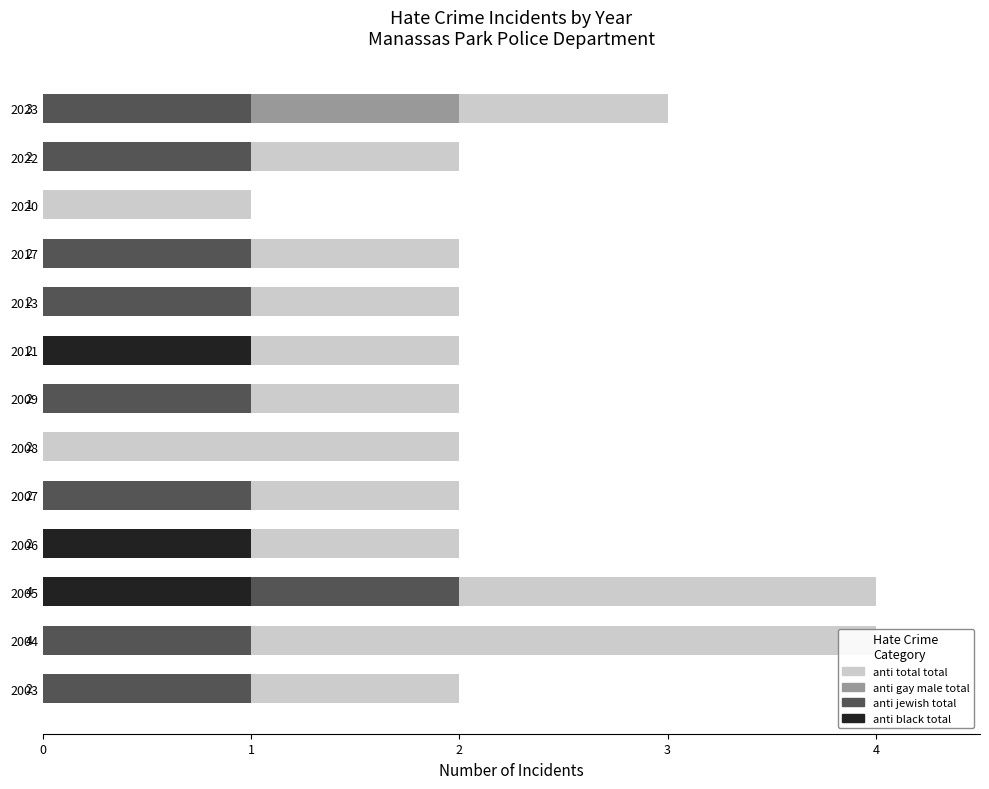

Between 2011 and 2017, which is larger?

2011